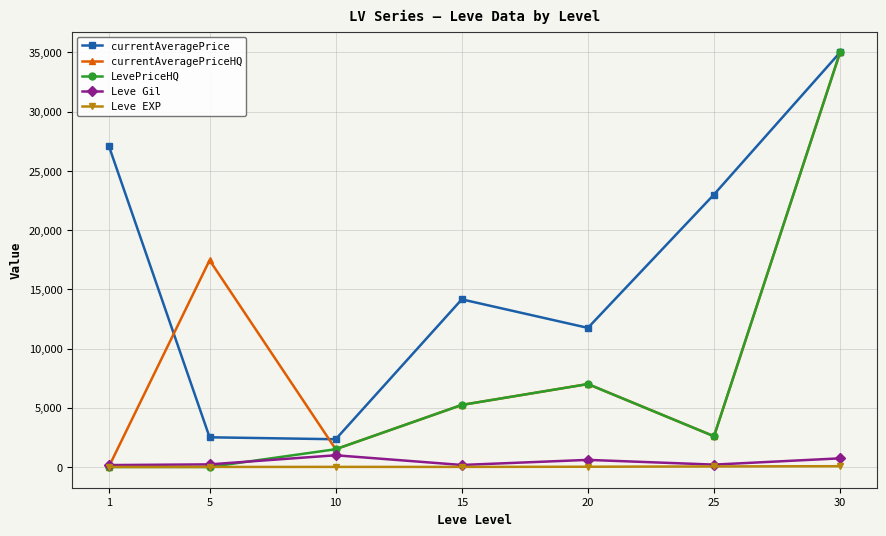

List the labels in order of currentAveragePriceHQ value, smallest first.

1, 10, 25, 15, 20, 5, 30